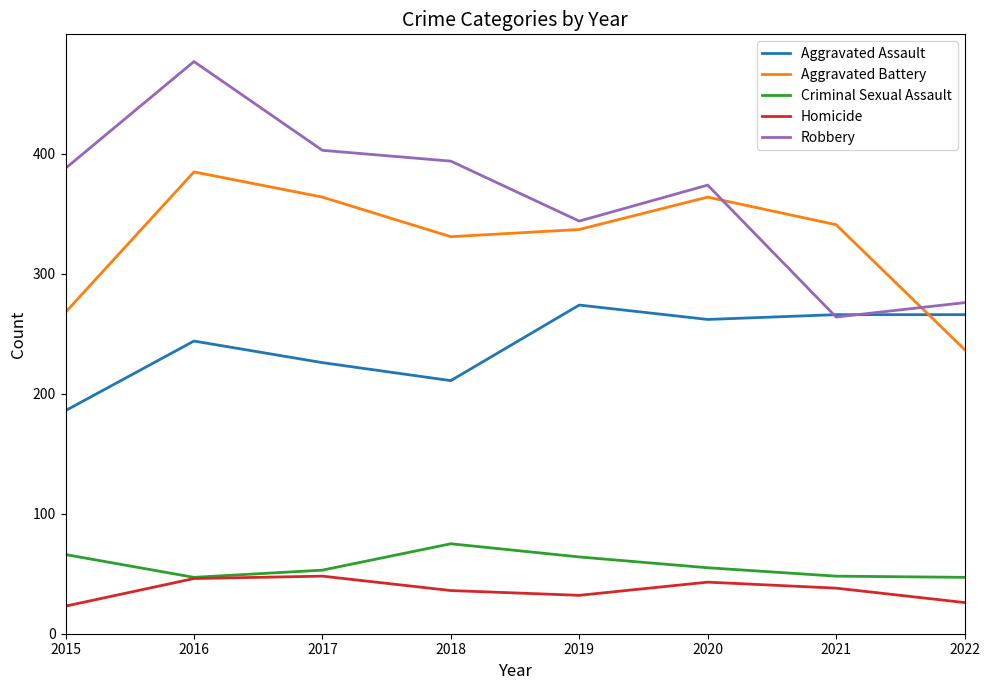

At which label does Aggravated Battery reach its minimum?

2022